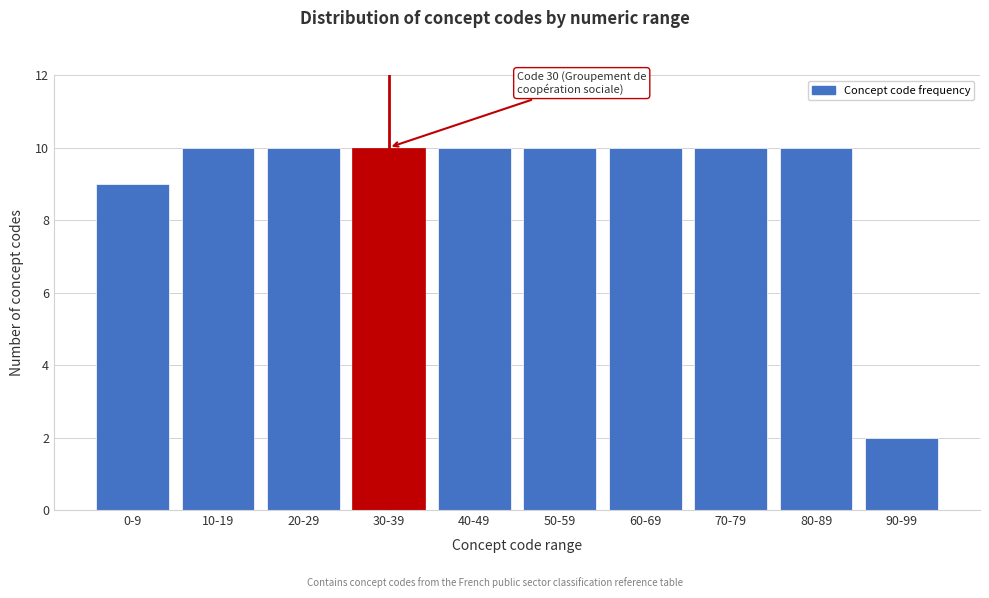

Reading left to right, transcribe all the data shown in this chart.

0-9=9	10-19=10	20-29=10	30-39=10	40-49=10	50-59=10	60-69=10	70-79=10	80-89=10	90-99=2